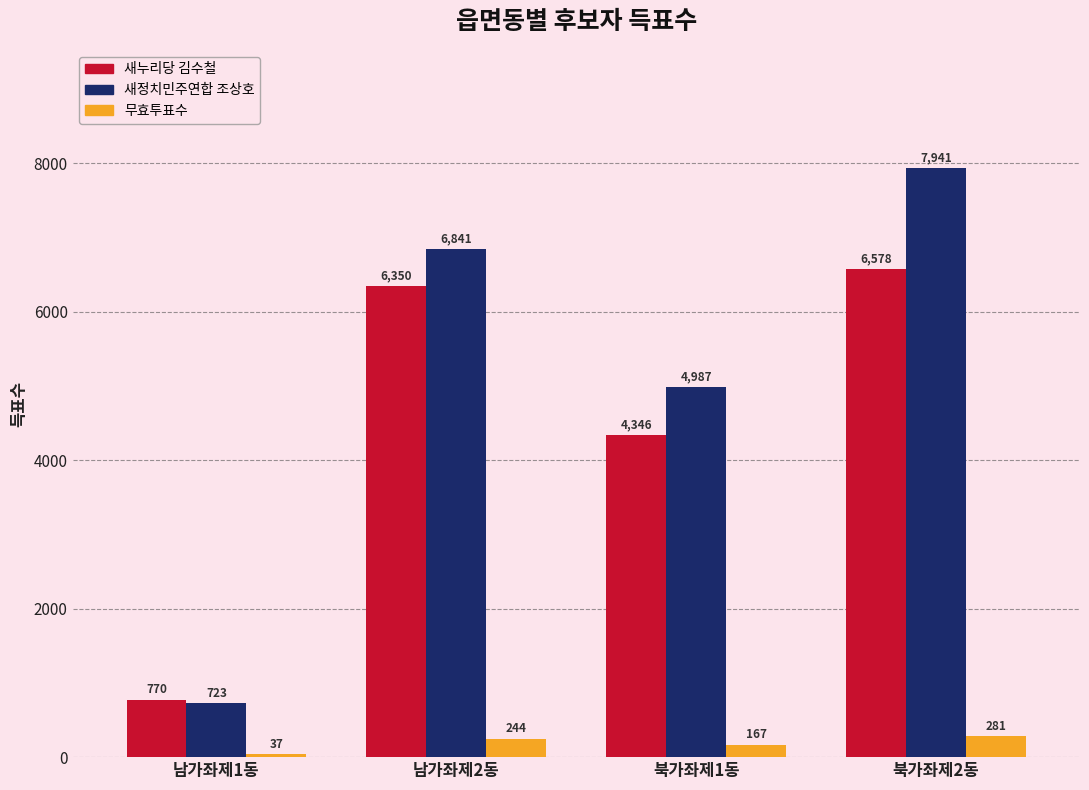

Which category has the highest value in the 무효투표수 series?

북가좌제2동